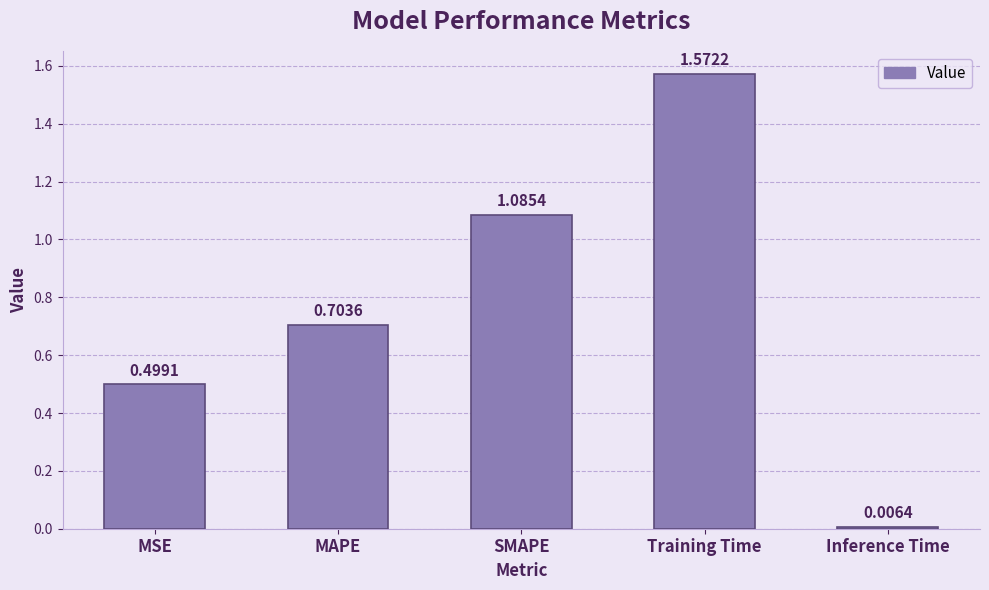

Which label corresponds to the smallest value in the chart?

Inference Time